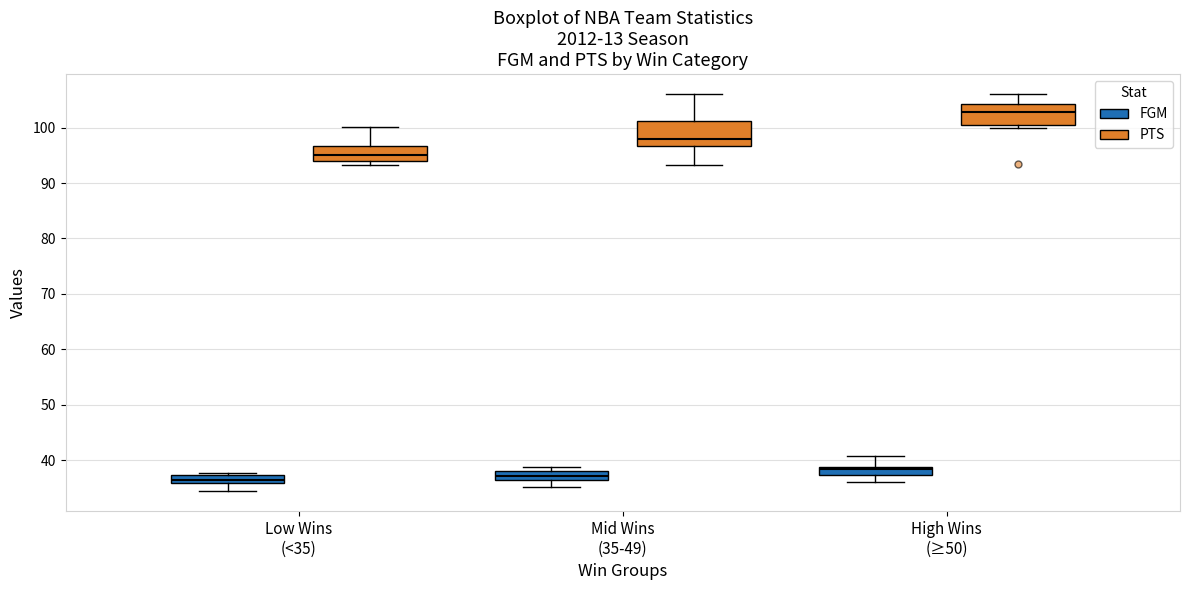

Where does the median line of the box for High Wins (≥50) (PTS) sit on the y-axis? The values are not printed on the chart, so give them approximately, as read against the axis.

103